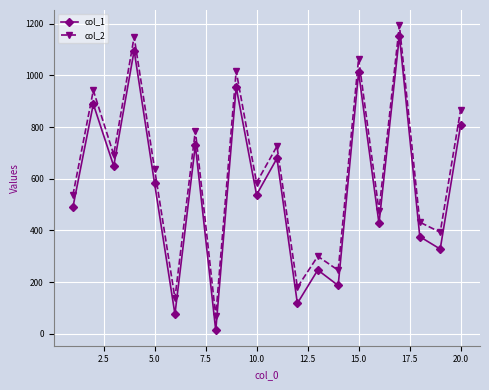

How many interior local peaks does the col_1 series have?

8